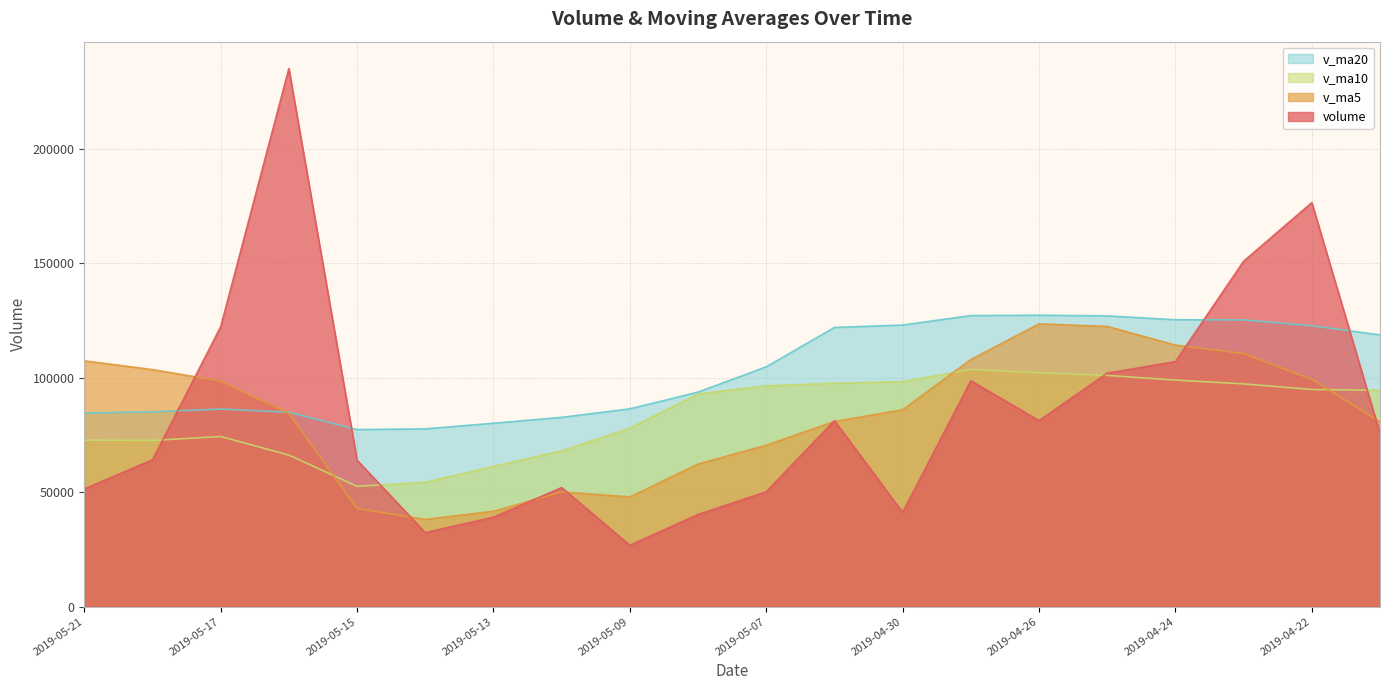

Between 2019-05-13 and 2019-04-29, which is larger?

2019-04-29